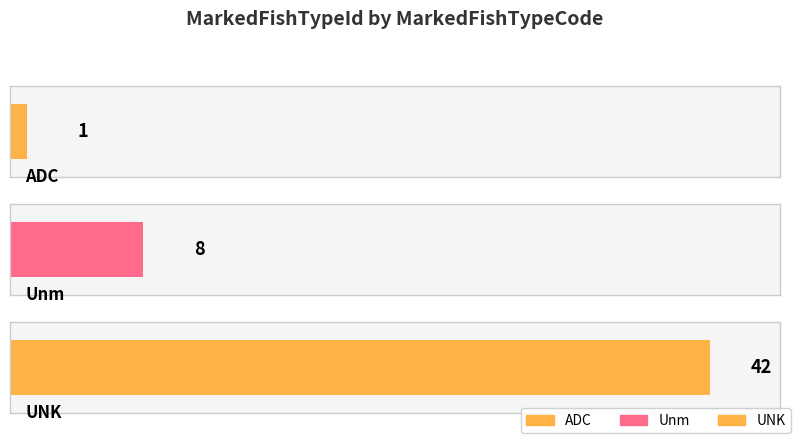

List the labels in order of value, smallest first.

ADC, Unm, UNK